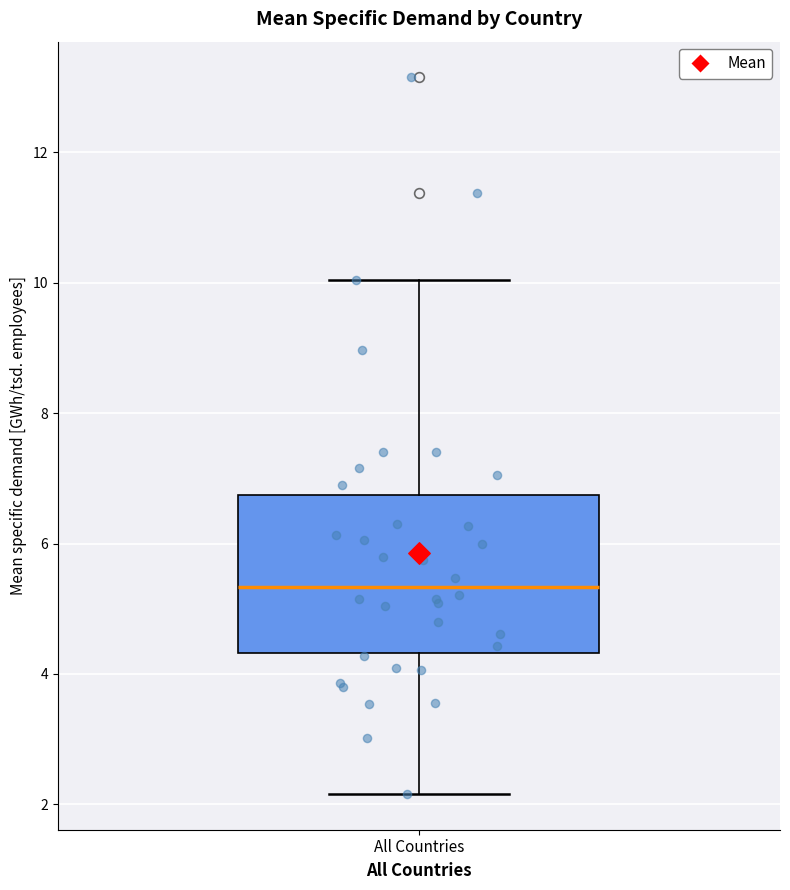

Read this box plot against the y-axis: the position of the median line, the range covered by the box, and the ends of both whiskers. The values are not printed on the chart, so give them approximately, as read against the axis.

median 5.4, box 4.4 to 6.8, whiskers 2.2 to 10.0